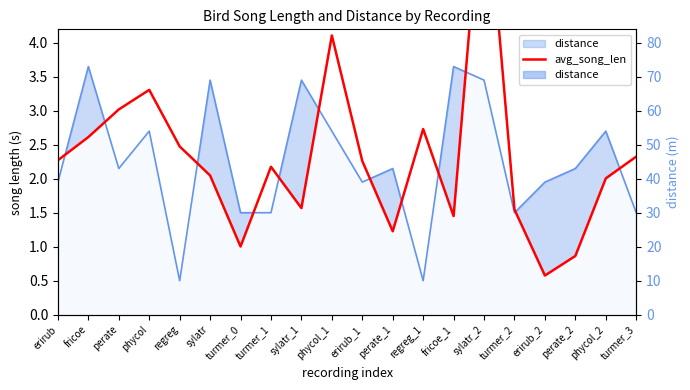

The value of distance at turmer_0 is 30.0. True or false?

True